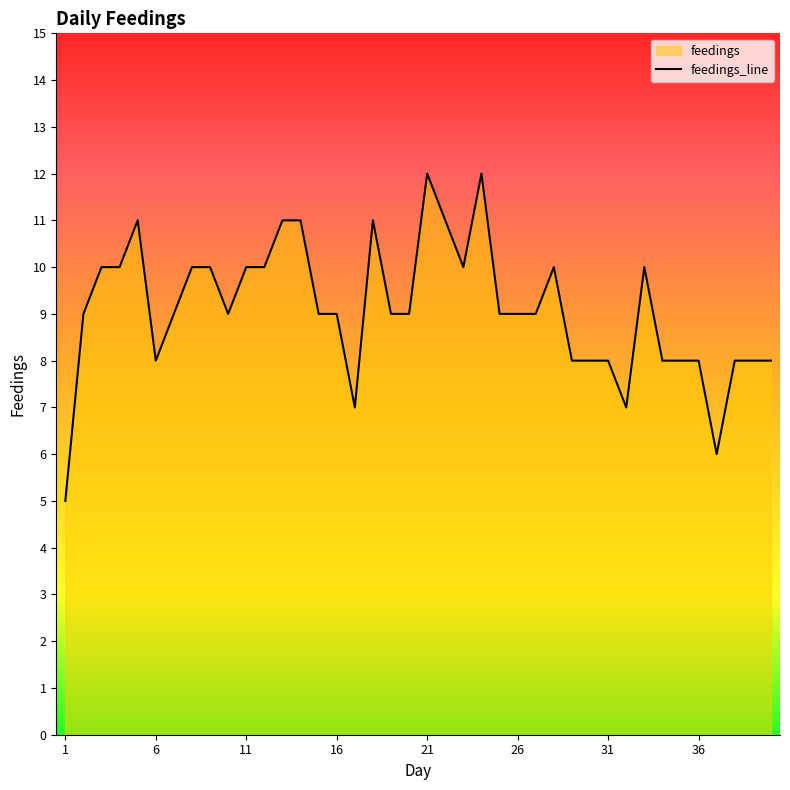

Where is the data nearest to the value 8?

6